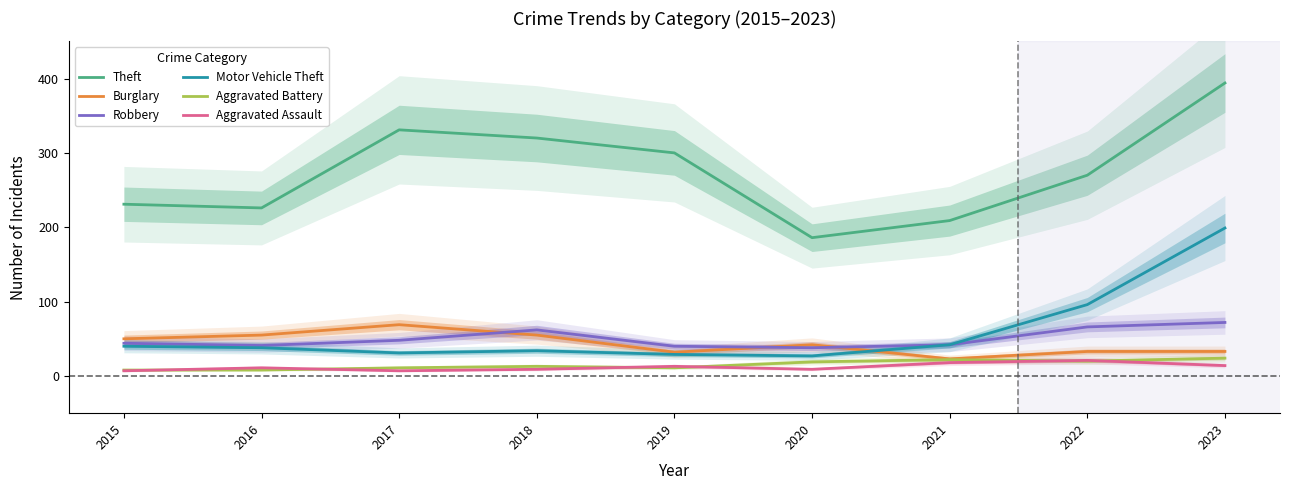

True or false: Aggravated Assault and Theft intersect in this chart.

False